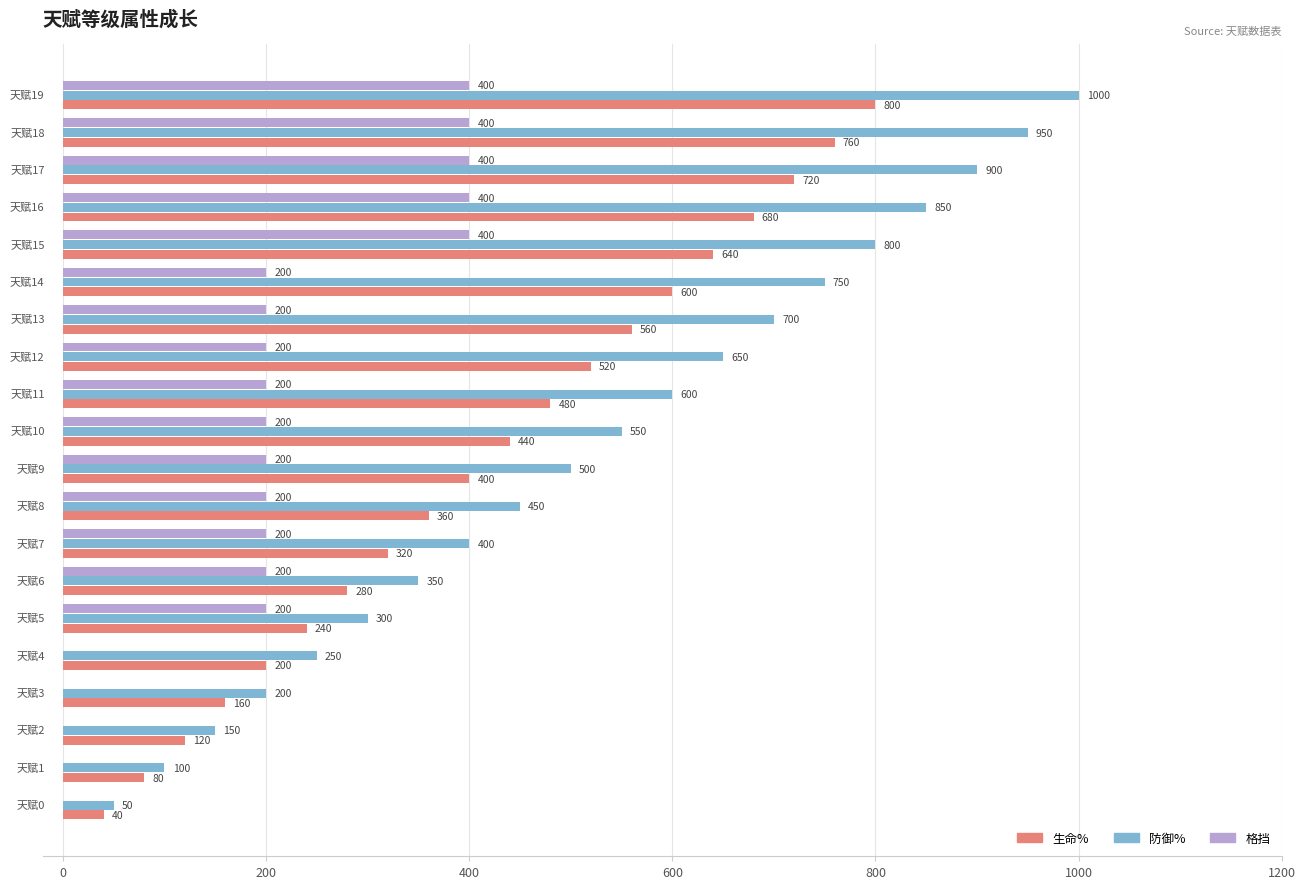

What is the maximum value for 防御%?

1000